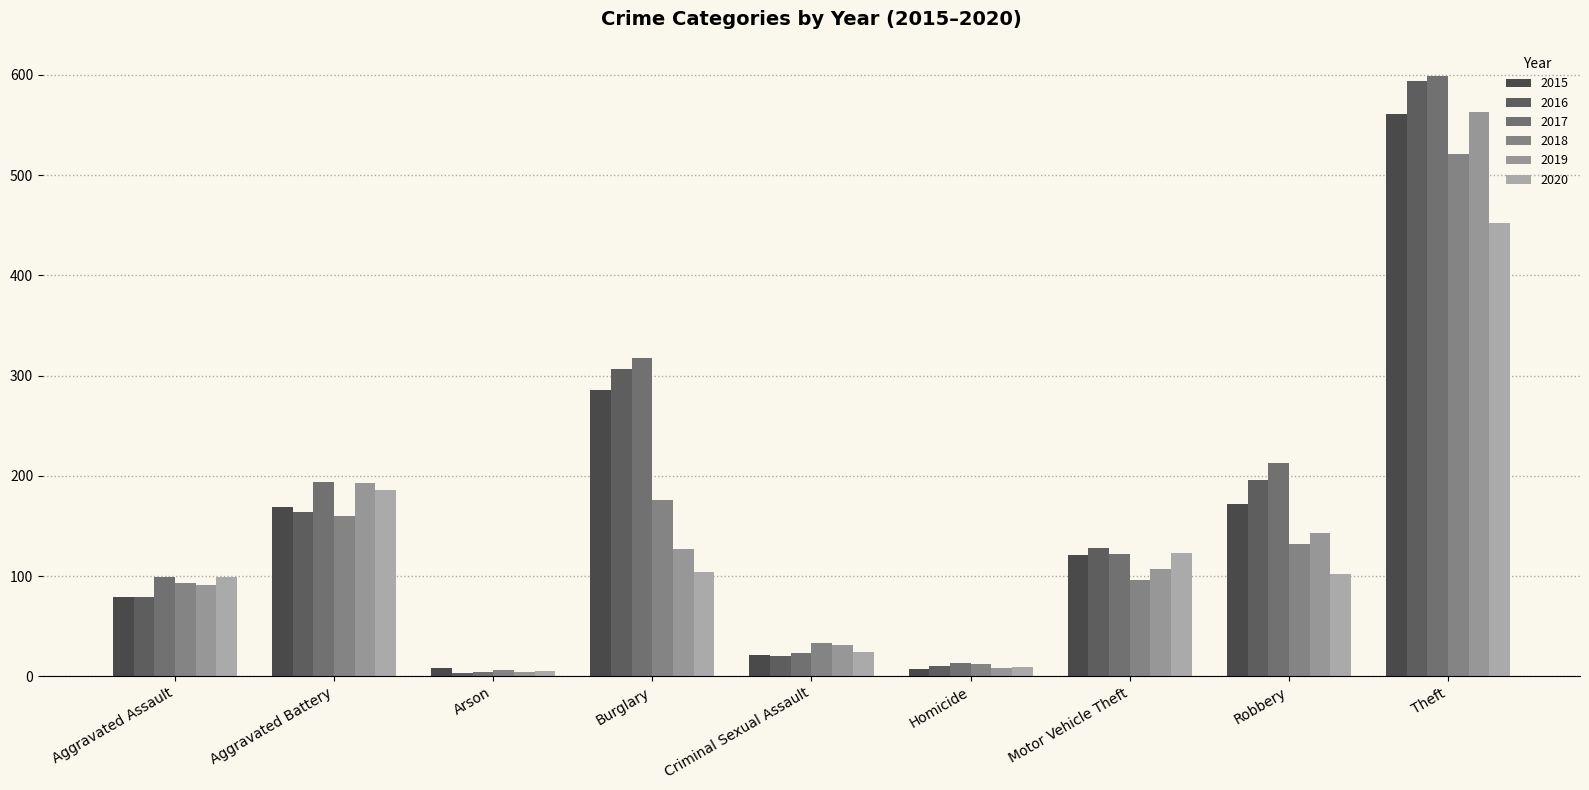

What is the label of the 9th bar from the left?

Theft